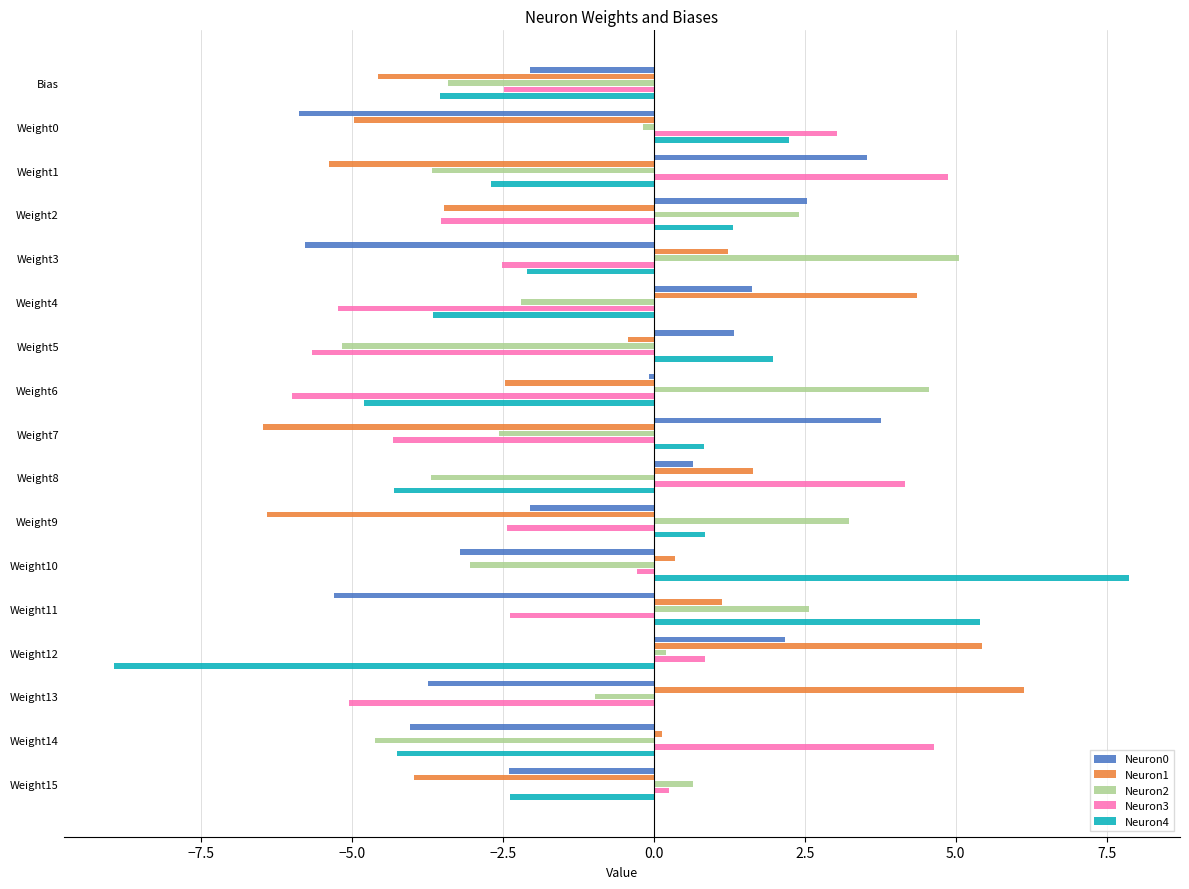

Which series has the largest total across all categories?

Neuron2